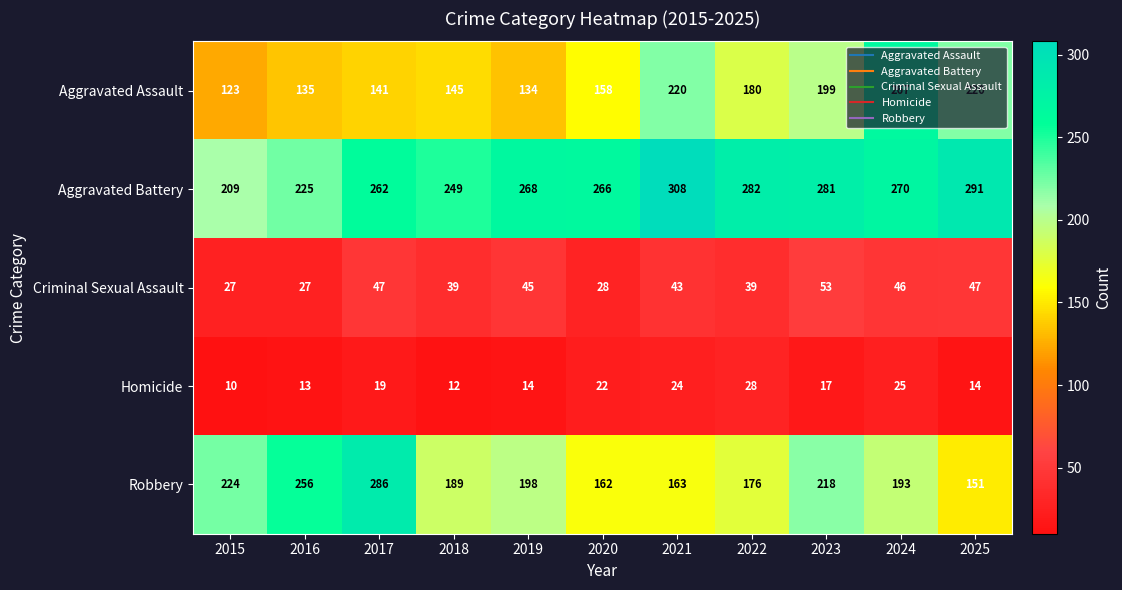

At which label is Aggravated Battery closest to 258?

2017